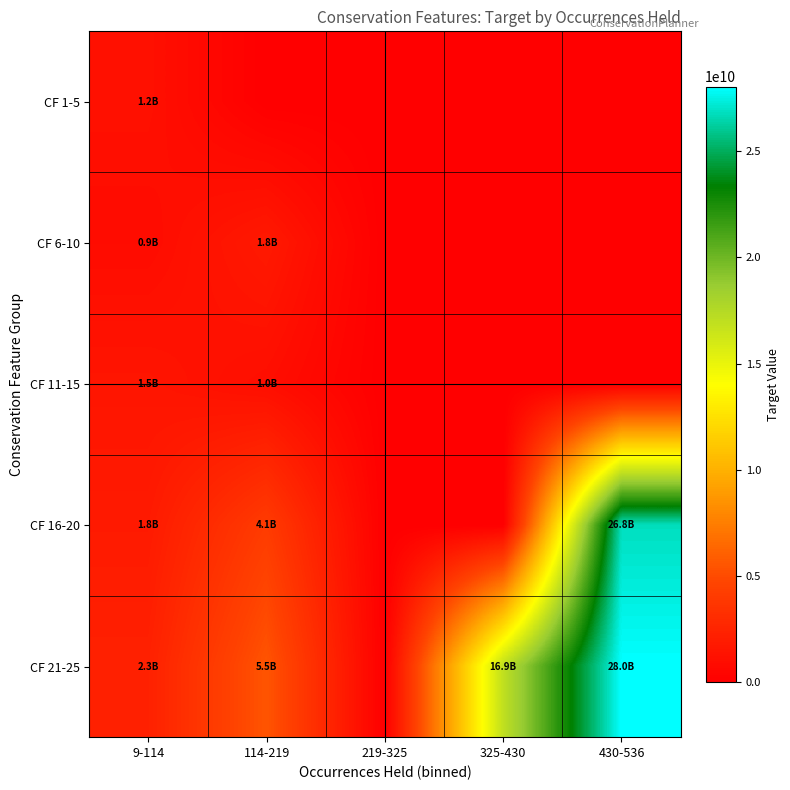

Reading left to right, list all the values displayed in this chart.

CF 1-5: 9-114=1157913532.3	114-219=0.0	219-325=0.0	325-430=0.0	430-536=0.0
CF 6-10: 9-114=871542542.6	114-219=1773554799.1	219-325=0.0	325-430=0.0	430-536=0.0
CF 11-15: 9-114=1470912425.0	114-219=1015495584.2	219-325=0.0	325-430=0.0	430-536=0.0
CF 16-20: 9-114=1841407749.6	114-219=4060630482.8	219-325=0.0	325-430=0.0	430-536=26801703402.5
CF 21-25: 9-114=2280124692.2	114-219=5482341534.0	219-325=0.0	325-430=16921536531.5	430-536=28046978107.9